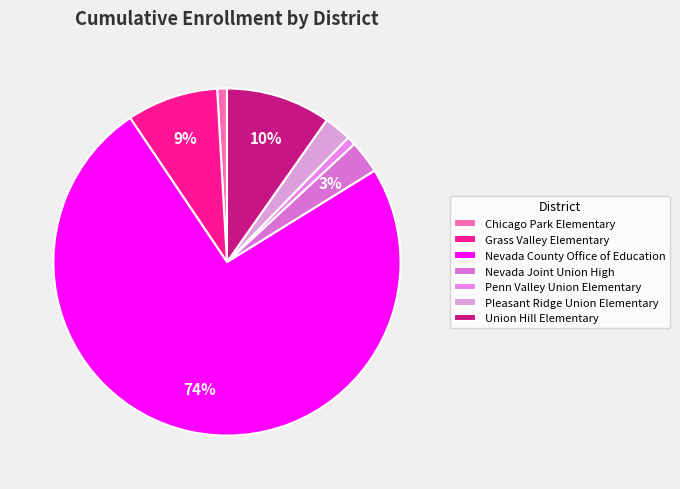

How many segments does this pie chart have?

7